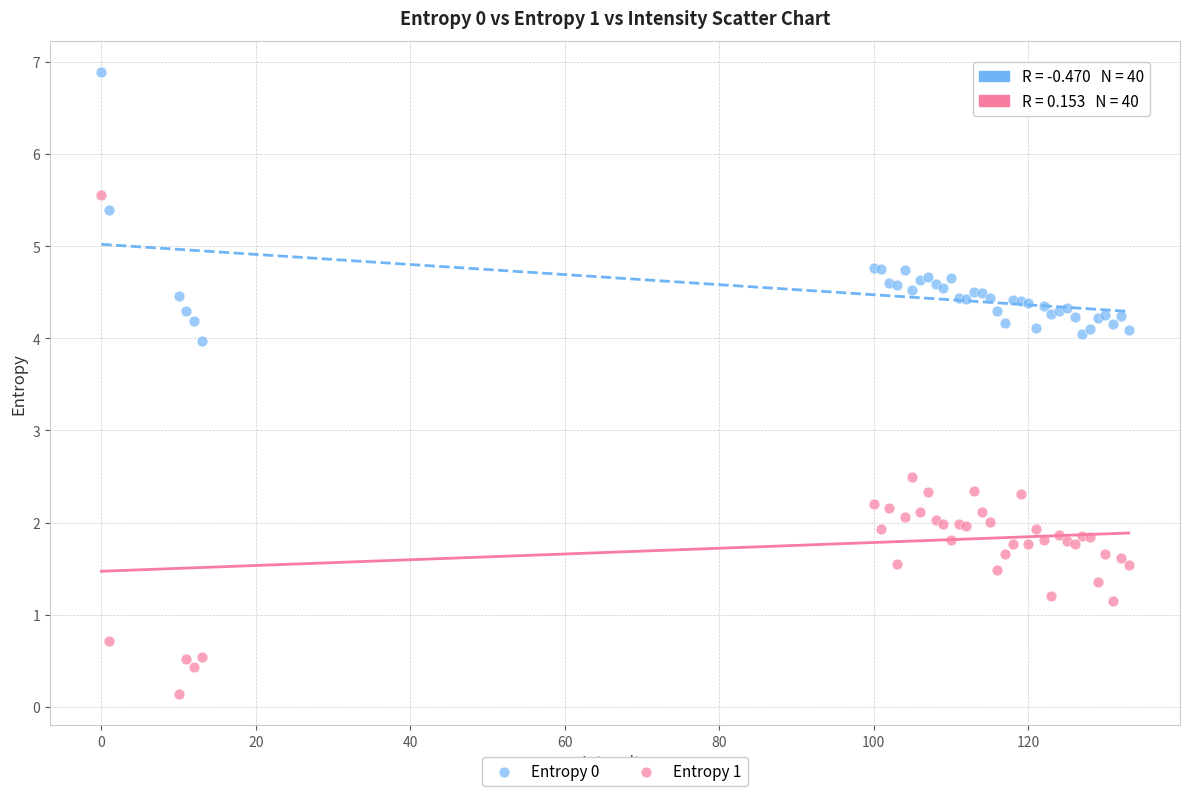

Which series contains the lowest Y value?

Entropy 1